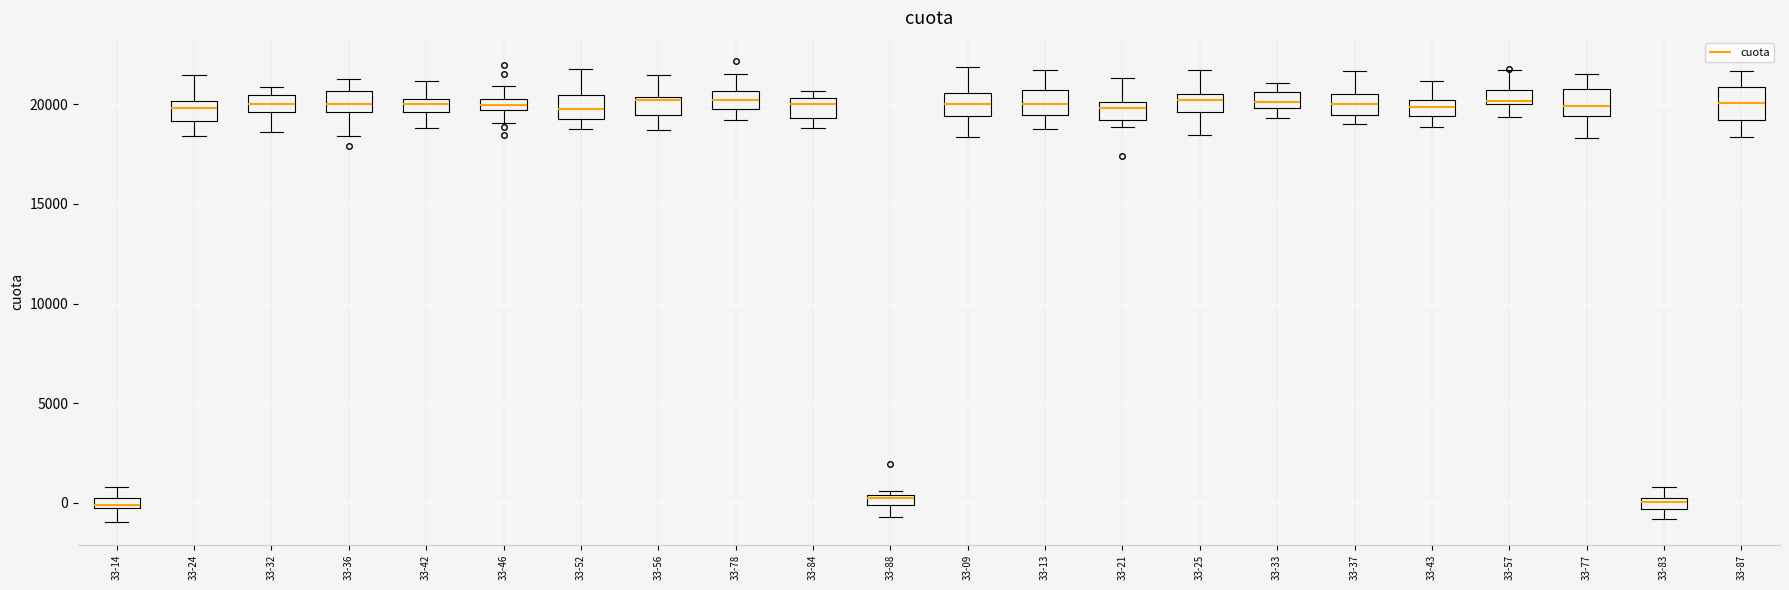

Where is the upper edge of the box for 33-52 on the y-axis? The values are not printed on the chart, so give them approximately, as read against the axis.

20500